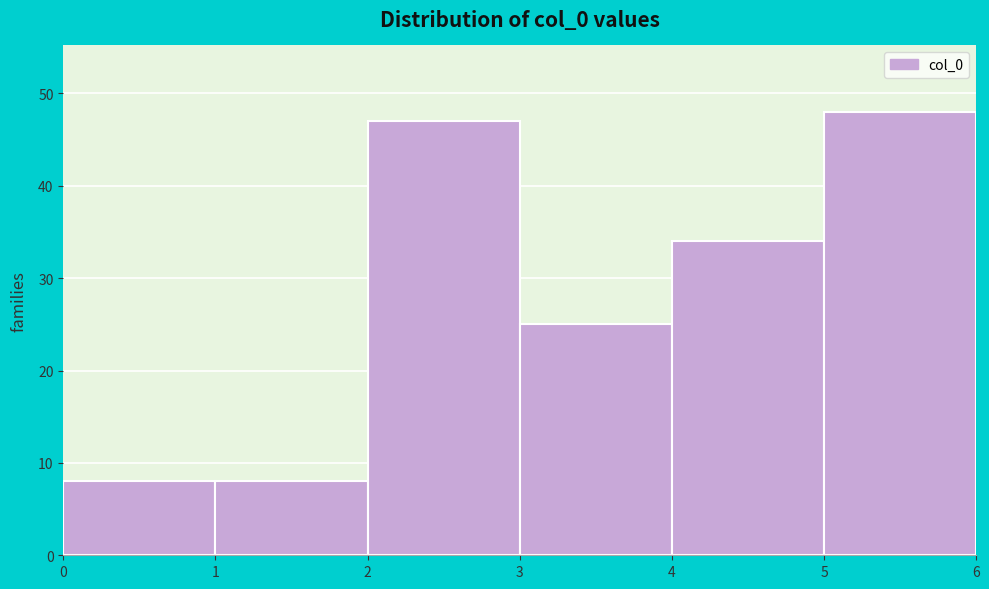

Reading left to right, list every bar in this chart as the range it spans on the x-axis followed by its height. The values are not printed on the chart, so give them approximately, as read against the axis.

0 to 1: 8
1 to 2: 8
2 to 3: 47
3 to 4: 25
4 to 5: 34
5 to 6: 48